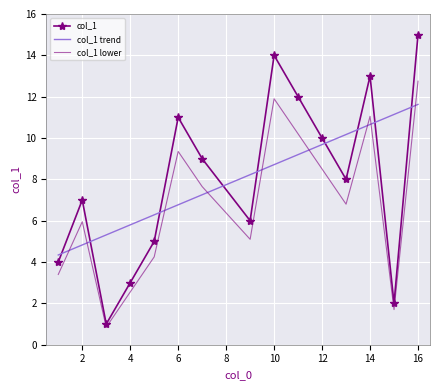

True or false: col_1 has a value of 3.0 at 4.

True